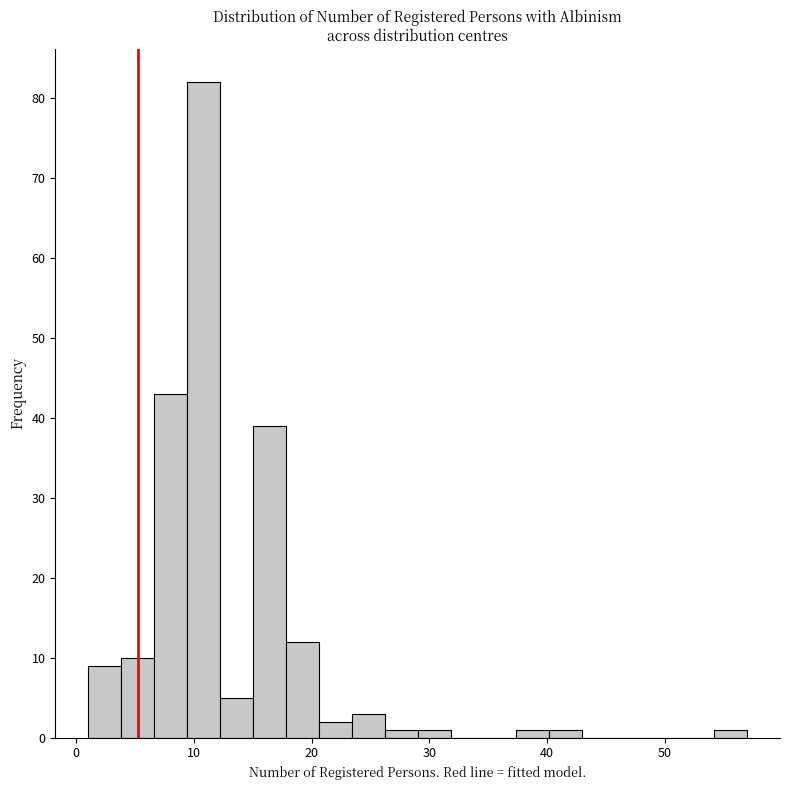

Around what value on the x-axis is the tallest bar? Give the approximate position of its centre, as read against the axis.

11